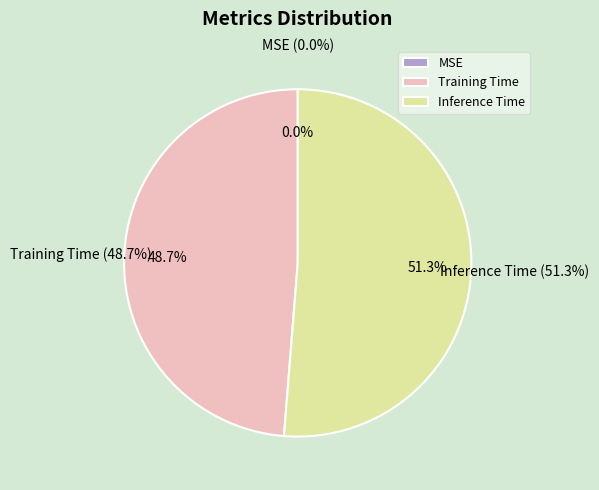

Which slice is the largest?

Inference Time